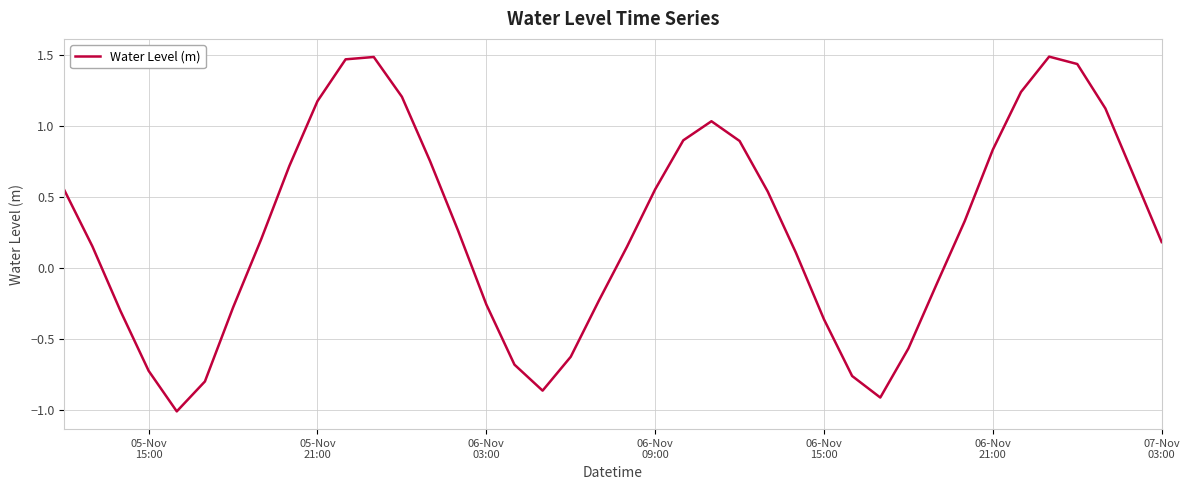

What is the greatest value displayed?

1.5